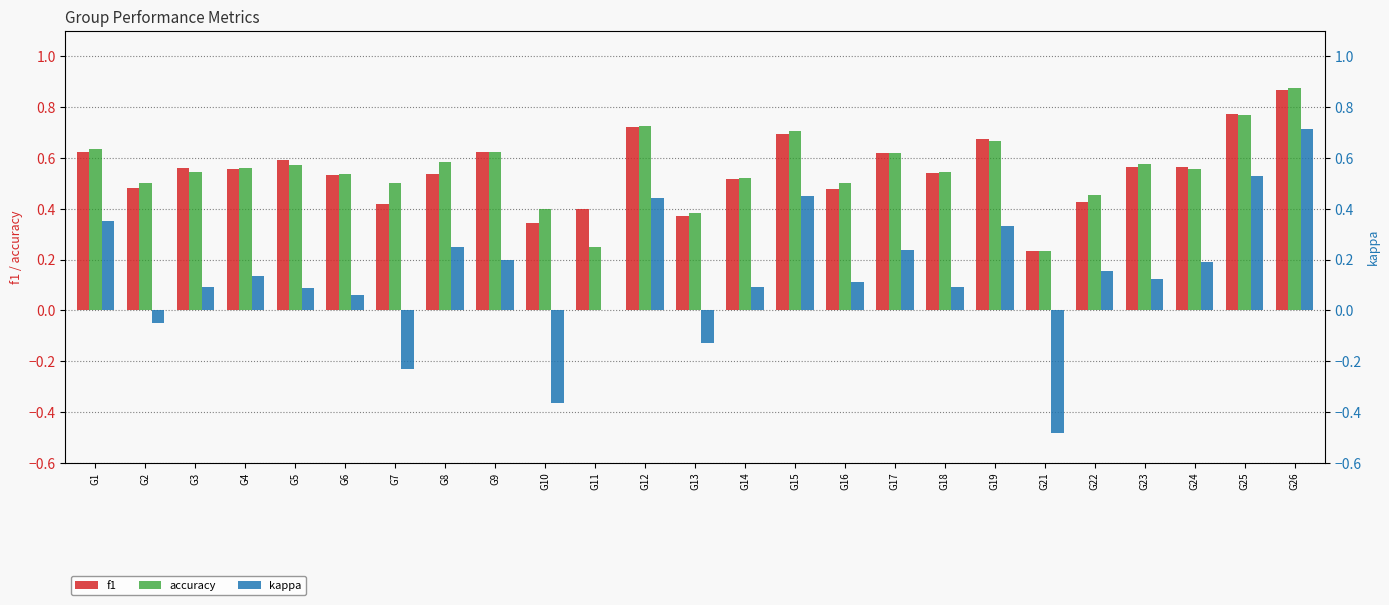

Reading right to left, transcribe all the data shown in this chart.

f1: 0.9	0.8	0.6	0.6	0.4	0.2	0.7	0.5	0.6	0.5	0.7	0.5	0.4	0.7	0.4	0.3	0.6	0.5	0.4	0.5	0.6	0.6	0.6	0.5	0.6
accuracy: 0.9	0.8	0.6	0.6	0.5	0.2	0.7	0.5	0.6	0.5	0.7	0.5	0.4	0.7	0.2	0.4	0.6	0.6	0.5	0.5	0.6	0.6	0.5	0.5	0.6
kappa: 0.7	0.5	0.2	0.1	0.2	-0.5	0.3	0.1	0.2	0.1	0.5	0.1	-0.1	0.4	0.0	-0.4	0.2	0.2	-0.2	0.1	0.1	0.1	0.1	-0.0	0.4